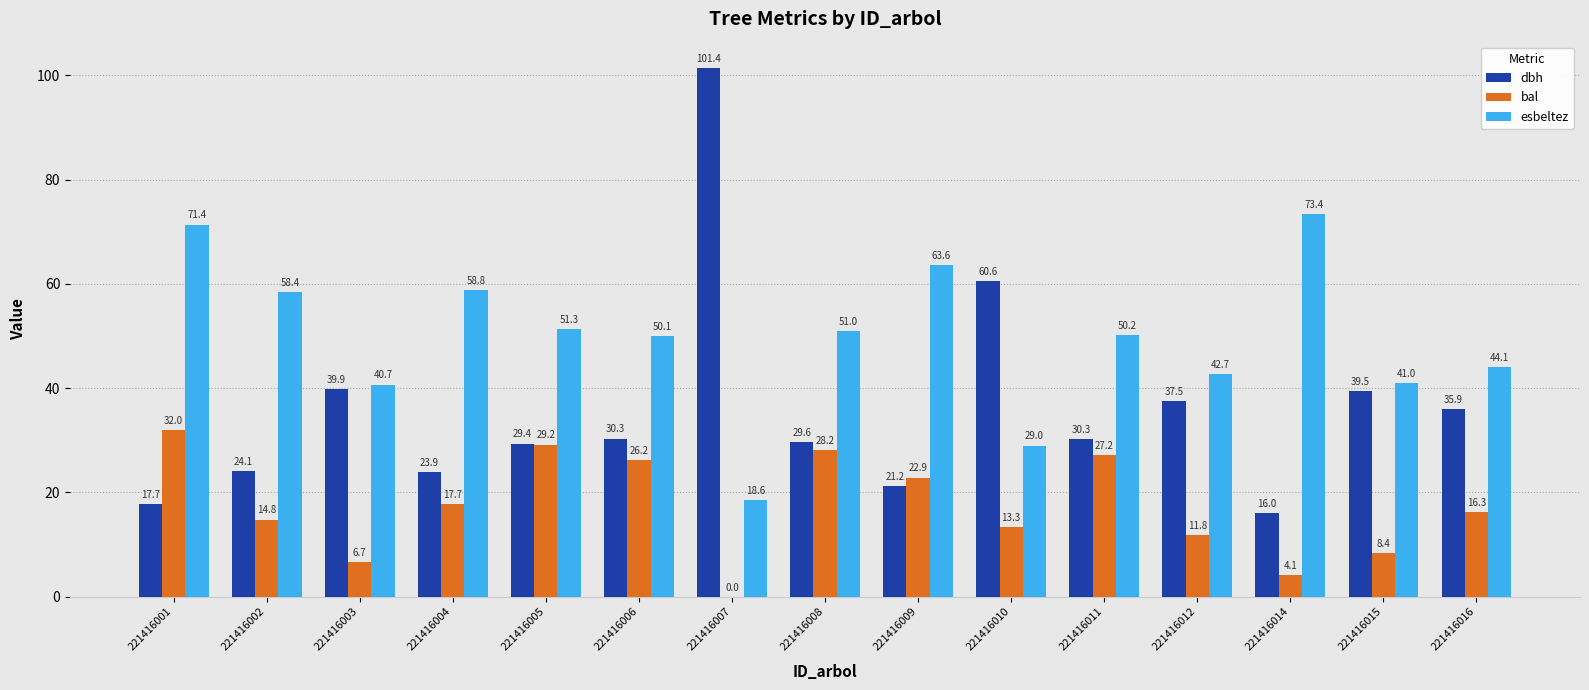

Between 221416005 and 221416016, which series saw the biggest shift?

bal